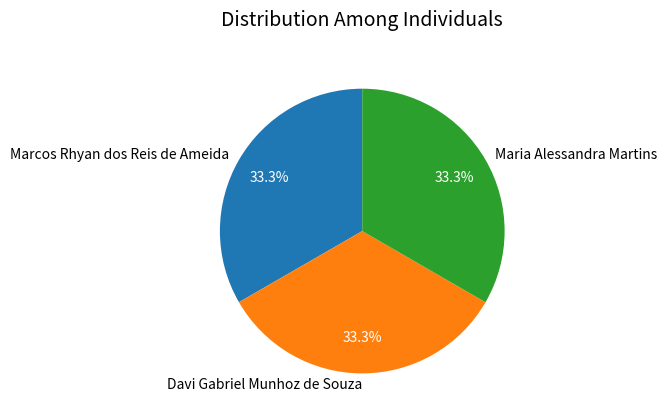

Combined, what portion of the pie is Marcos Rhyan dos Reis de Ameida and Davi Gabriel Munhoz de Souza?

66.7%